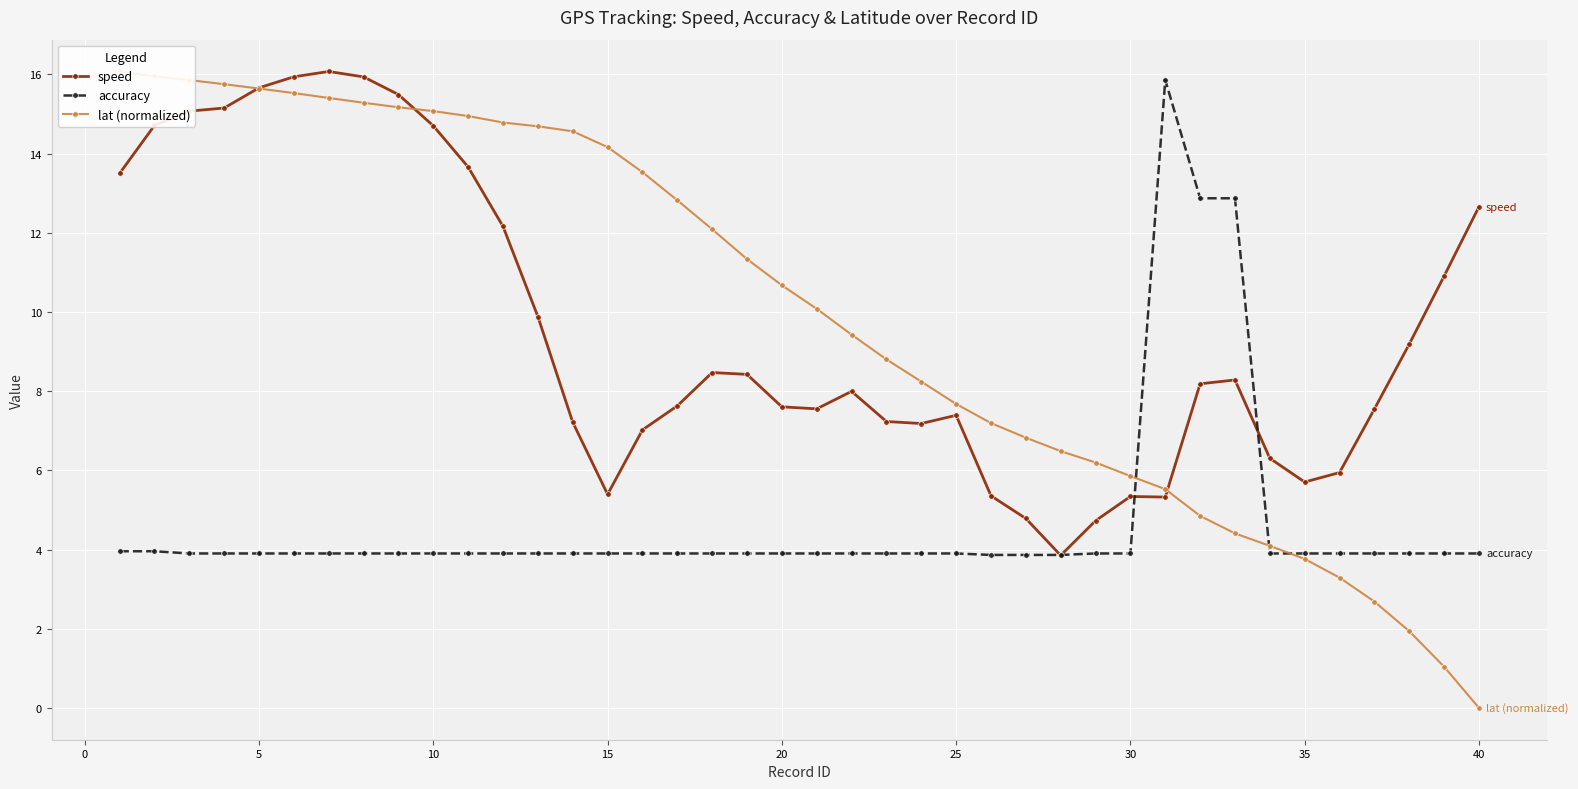

What is the highest value of the accuracy series?

15.9